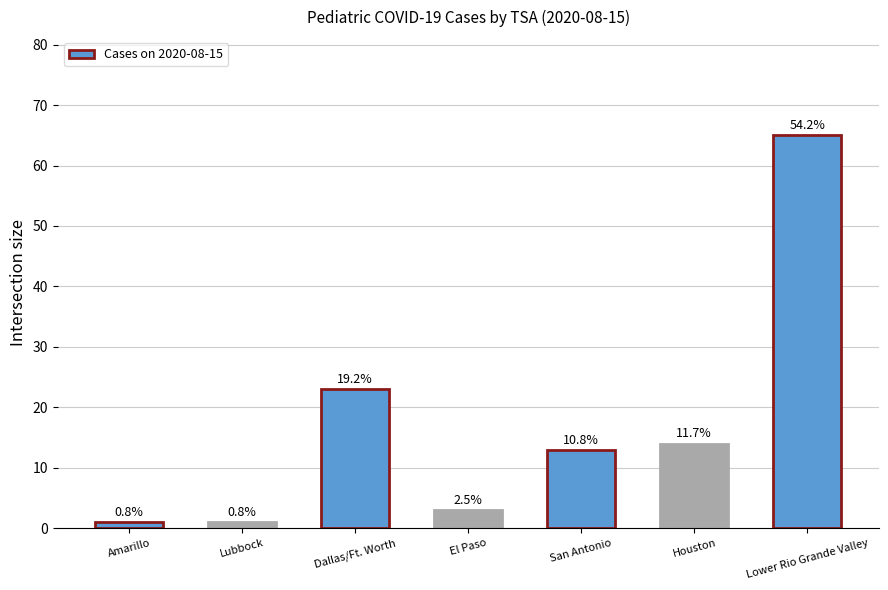

What is the value of the 6th bar from the left?

14